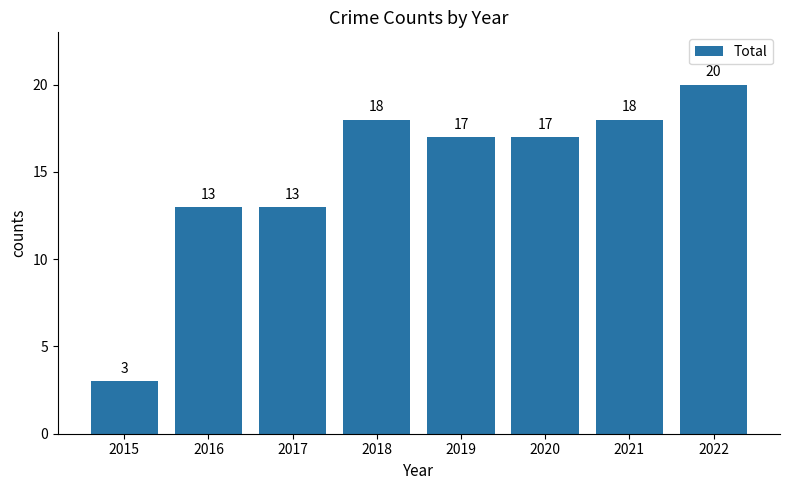

Which category has the highest value across all series?

2022